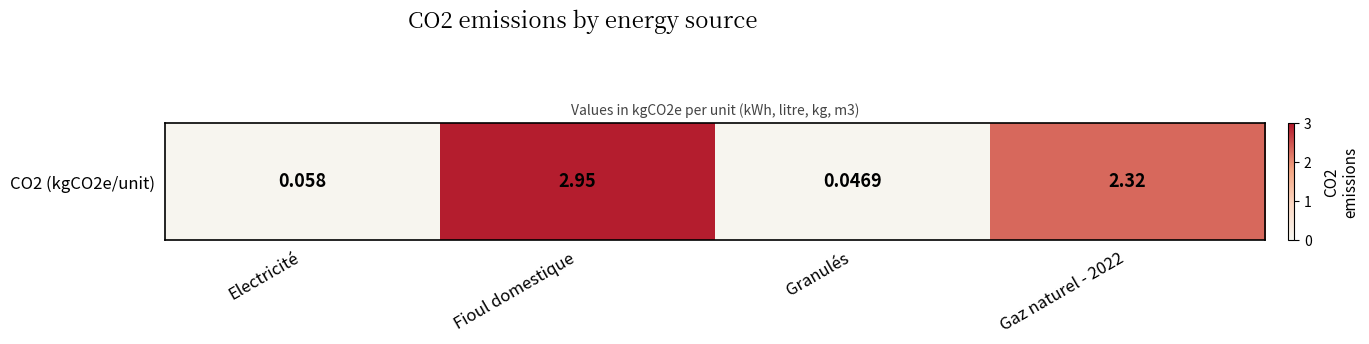

List the labels in order of value, largest first.

Fioul domestique, Gaz naturel - 2022, Electricité, Granulés